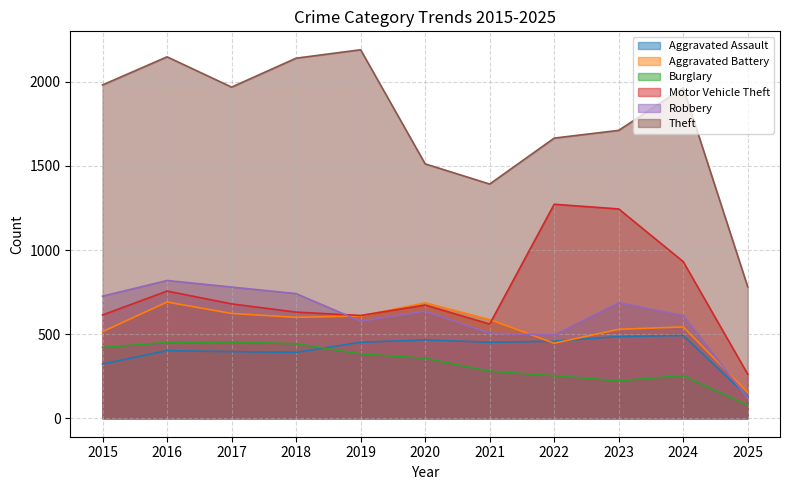

Rank the series by their maximum value, from lowest to highest.

Burglary, Aggravated Assault, Aggravated Battery, Robbery, Motor Vehicle Theft, Theft